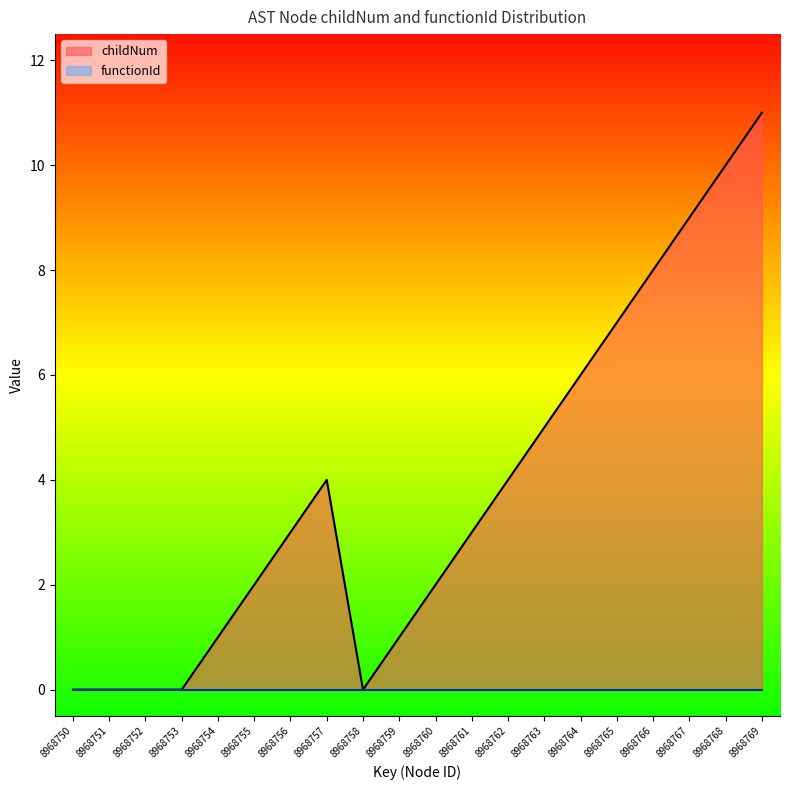

List the labels in order of value, largest first.

8968769, 8968768, 8968767, 8968766, 8968765, 8968764, 8968763, 8968757, 8968762, 8968756, 8968761, 8968755, 8968760, 8968754, 8968759, 8968750, 8968751, 8968752, 8968753, 8968758